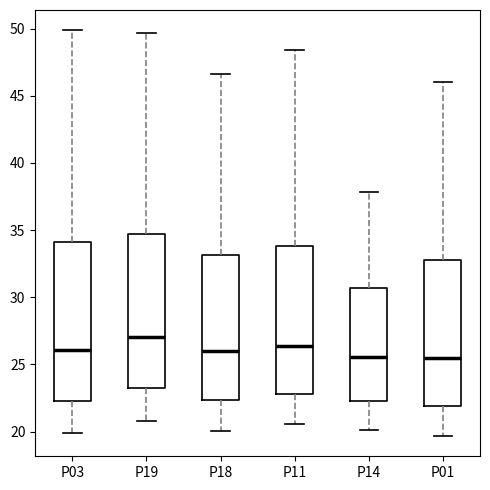

Reading left to right, transcribe this box plot: for each box, give where its median line is, the range the box spans, and where its two whiskers end, as read against the y-axis. The values are not printed on the chart, so give them approximately, as read against the axis.

P03: median 26.0, box 22.5 to 34.0, whiskers 20.0 to 50.0
P19: median 27.0, box 23.0 to 34.5, whiskers 21.0 to 49.5
P18: median 26.0, box 22.5 to 33.0, whiskers 20.0 to 46.5
P11: median 26.5, box 23.0 to 34.0, whiskers 20.5 to 48.5
P14: median 25.5, box 22.5 to 30.5, whiskers 20.0 to 38.0
P01: median 25.5, box 22.0 to 33.0, whiskers 19.5 to 46.0